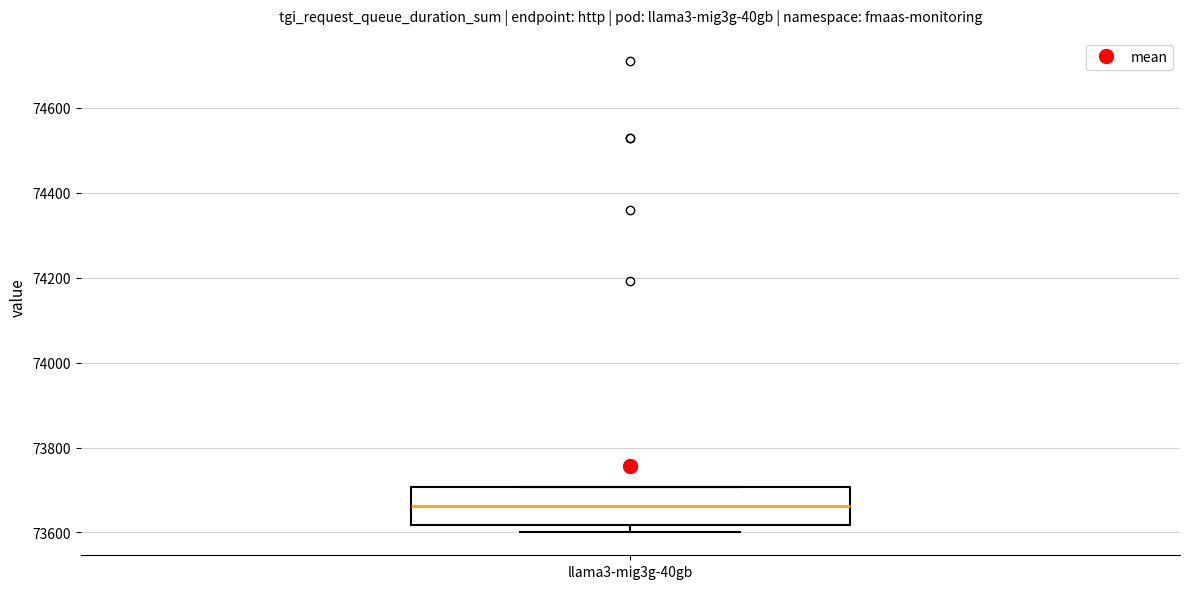

Where is the lower edge of the box for llama3-mig3g-40gb on the y-axis? The values are not printed on the chart, so give them approximately, as read against the axis.

73620